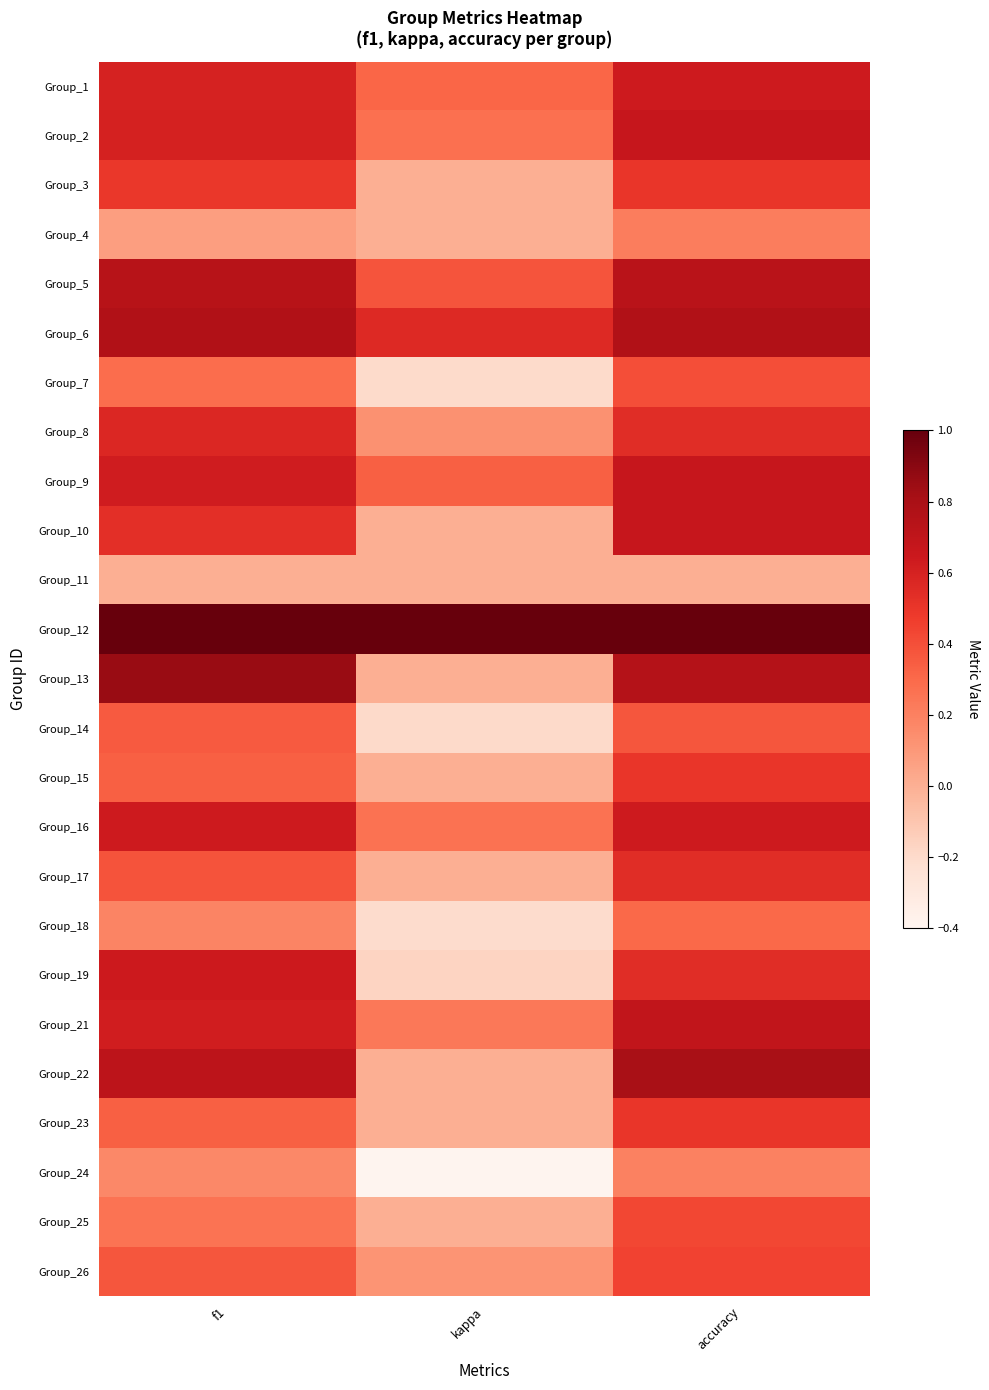

At kappa, list the series in order from smallest to largest.

Group_24, Group_18, Group_7, Group_14, Group_19, Group_3, Group_4, Group_10, Group_11, Group_13, Group_15, Group_17, Group_22, Group_23, Group_25, Group_26, Group_8, Group_21, Group_16, Group_2, Group_1, Group_9, Group_5, Group_6, Group_12